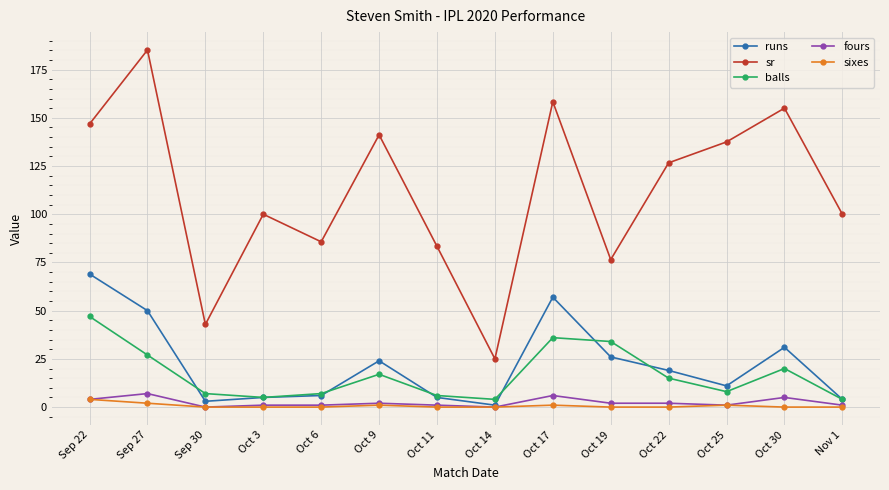

What is the difference between the second highest and minimum values in the sixes series?

2.0